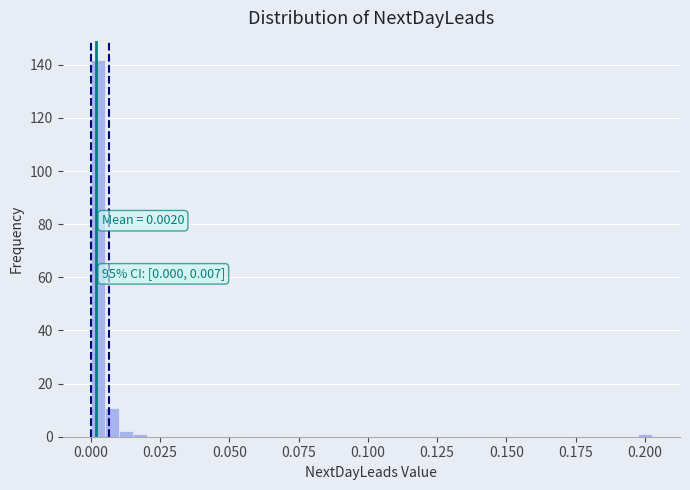

Read against the x-axis, roughly where is the centre of the tallest bar?

0.005